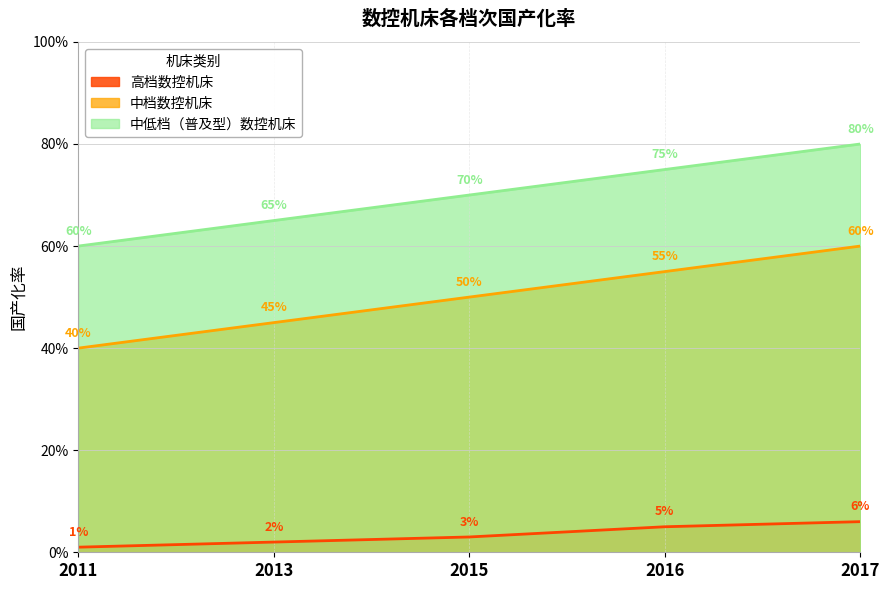

What is the lowest value of the 中低档（普及型）数控机床 series?

0.6